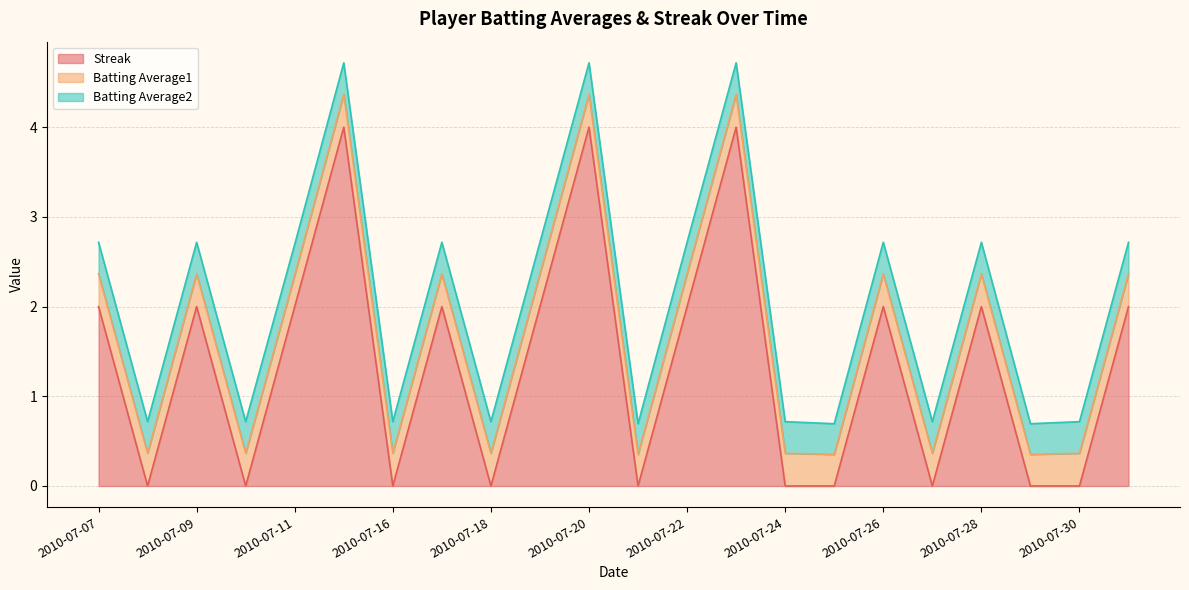

At how many categories does at least one series exceed 0?

22